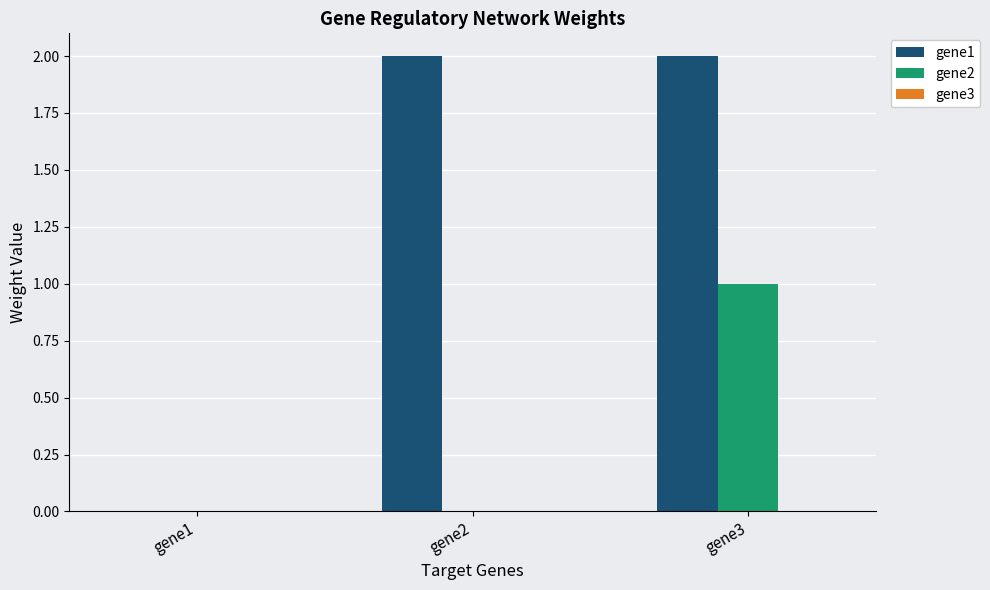

The gene2 series shows 1.8 at gene3. True or false?

False